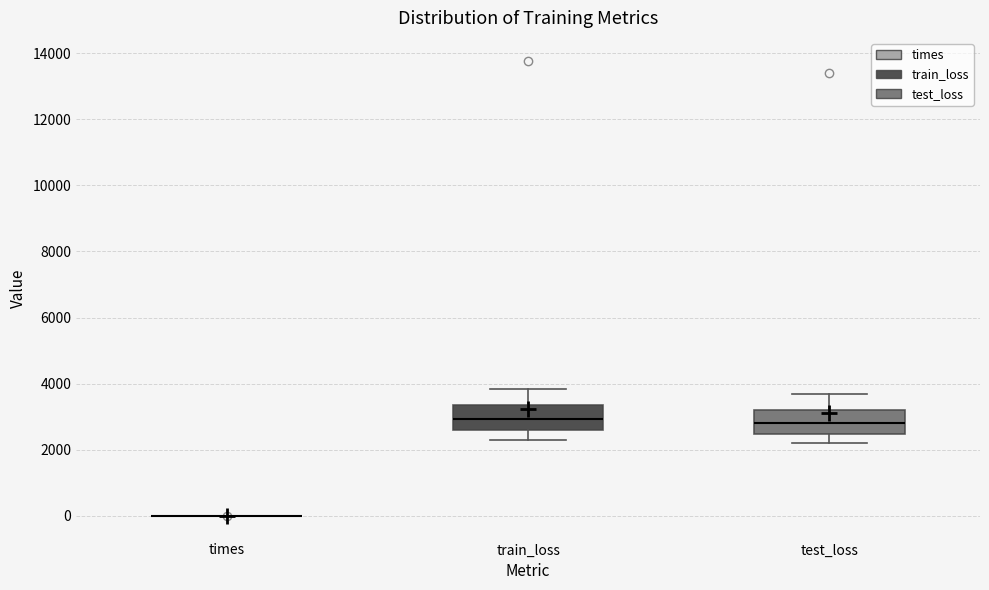

Reading left to right, read every box against the y-axis: the position of its median line, the range the box covers, and the ends of its whiskers. The values are not printed on the chart, so give them approximately, as read against the axis.

times: box collapsed to a line at 0, whiskers 0 to 0
train_loss: median 3000, box 2600 to 3400, whiskers 2400 to 3800
test_loss: median 2800, box 2400 to 3200, whiskers 2200 to 3600